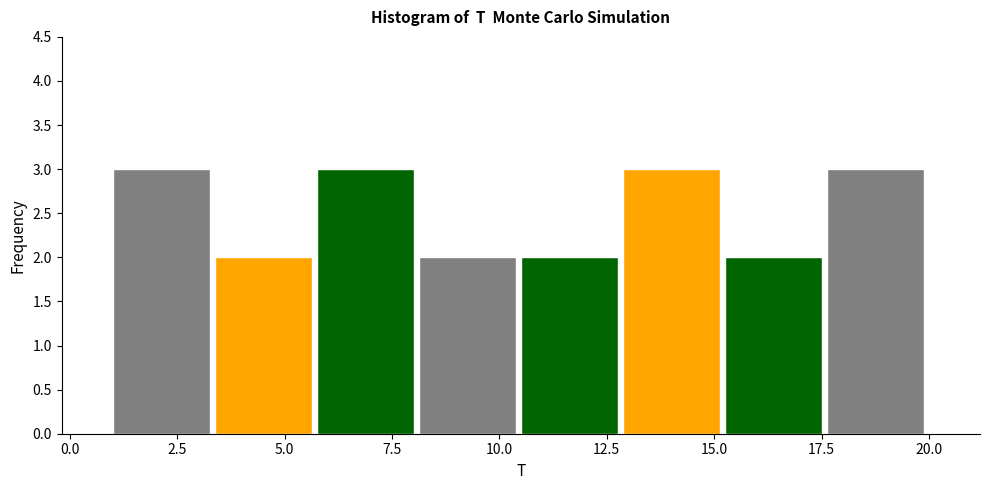

What is the height of the bar covering 13.0 to 15.5 on the x-axis? Neither the bar edges nor the heights are printed on the chart, so give them approximately, as read against the axes.

3